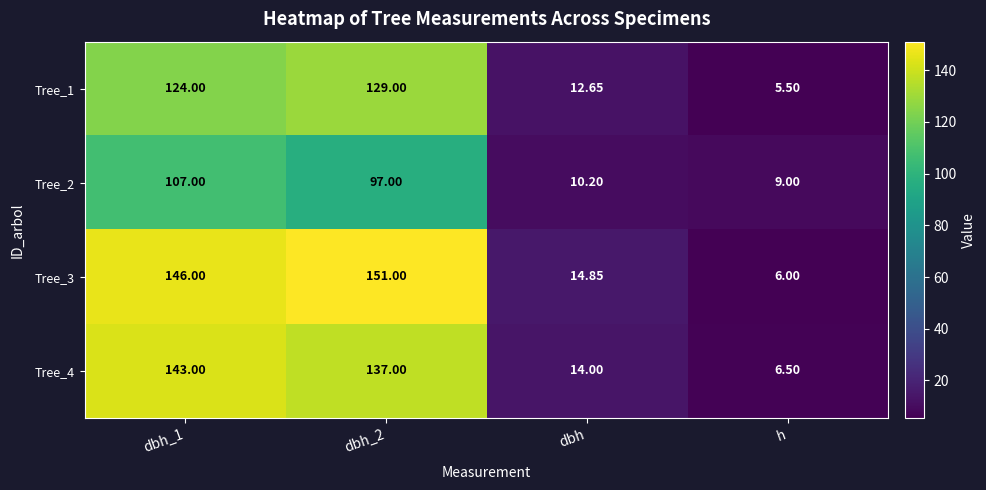

Where is Tree_1 nearest to the value 67?

dbh